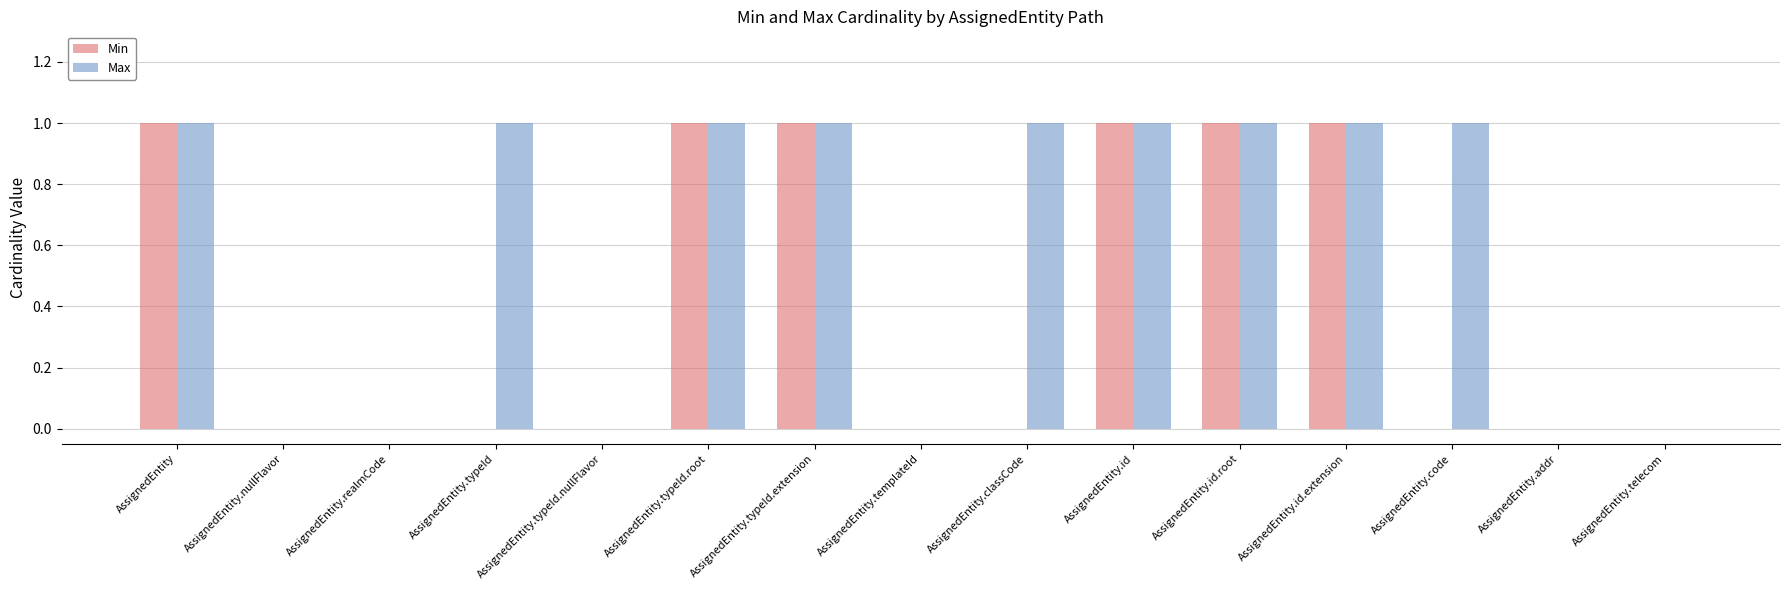

What is the difference between the Min values at AssignedEntity.id.root and AssignedEntity.nullFlavor?

1